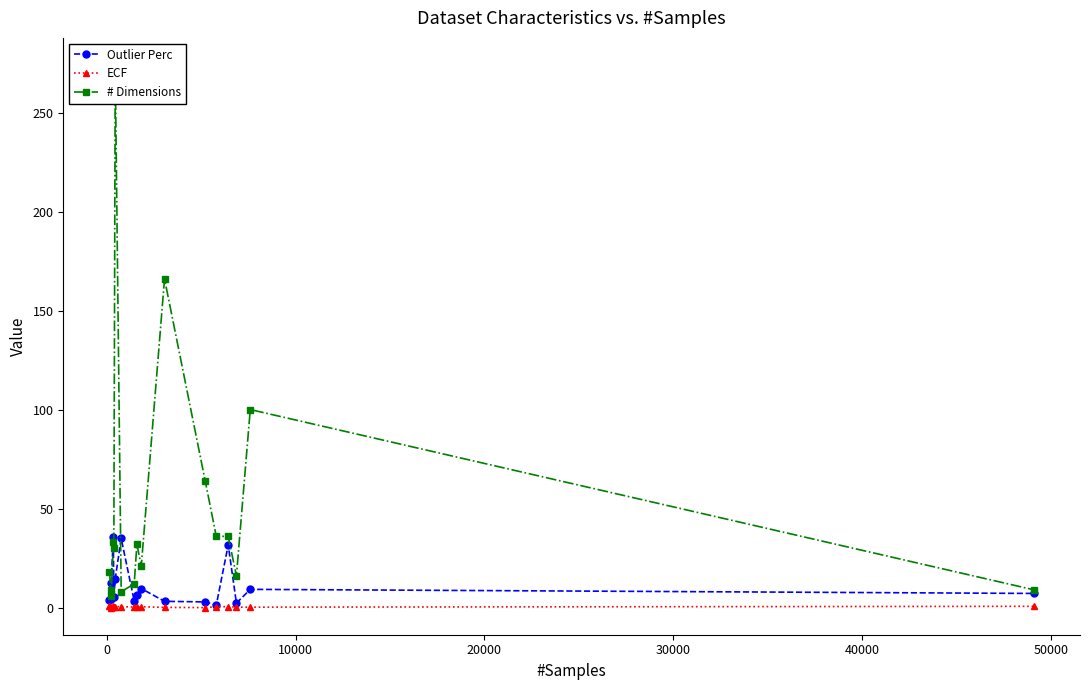

True or false: ECF and Outlier Perc intersect in this chart.

False